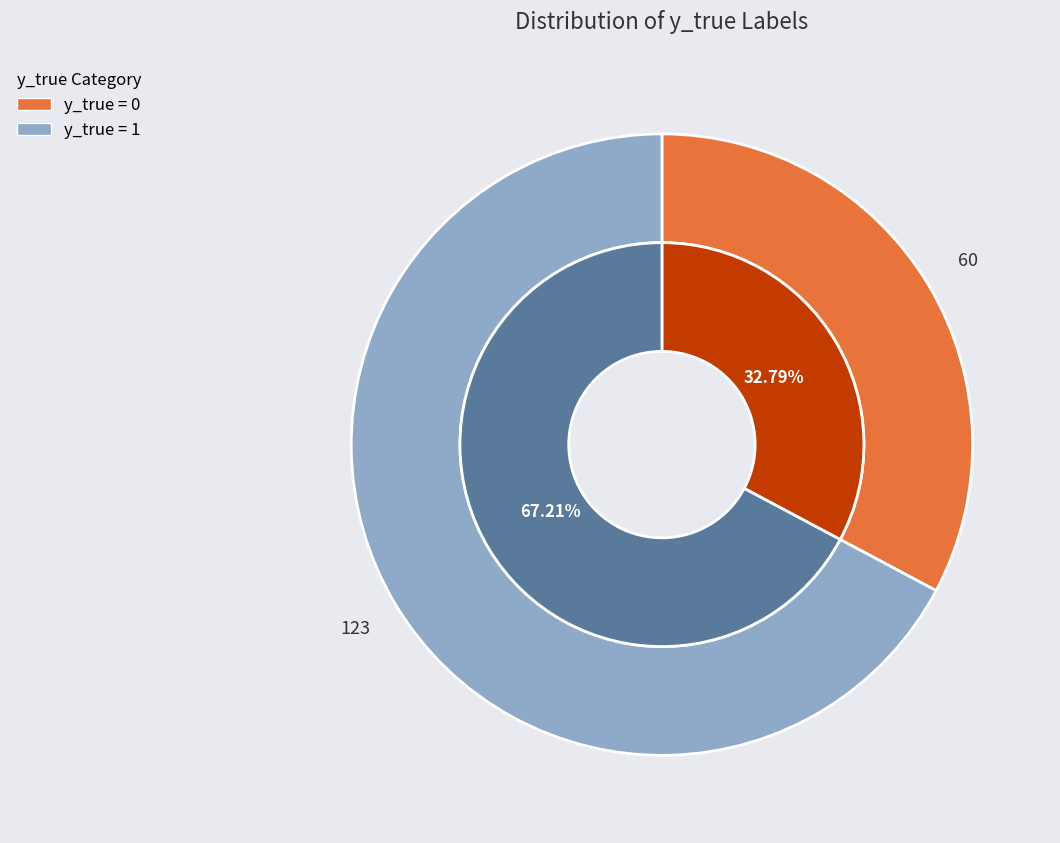

Is the sum of y_true=0 (count) and y_true=1 (count) greater than half?

Yes